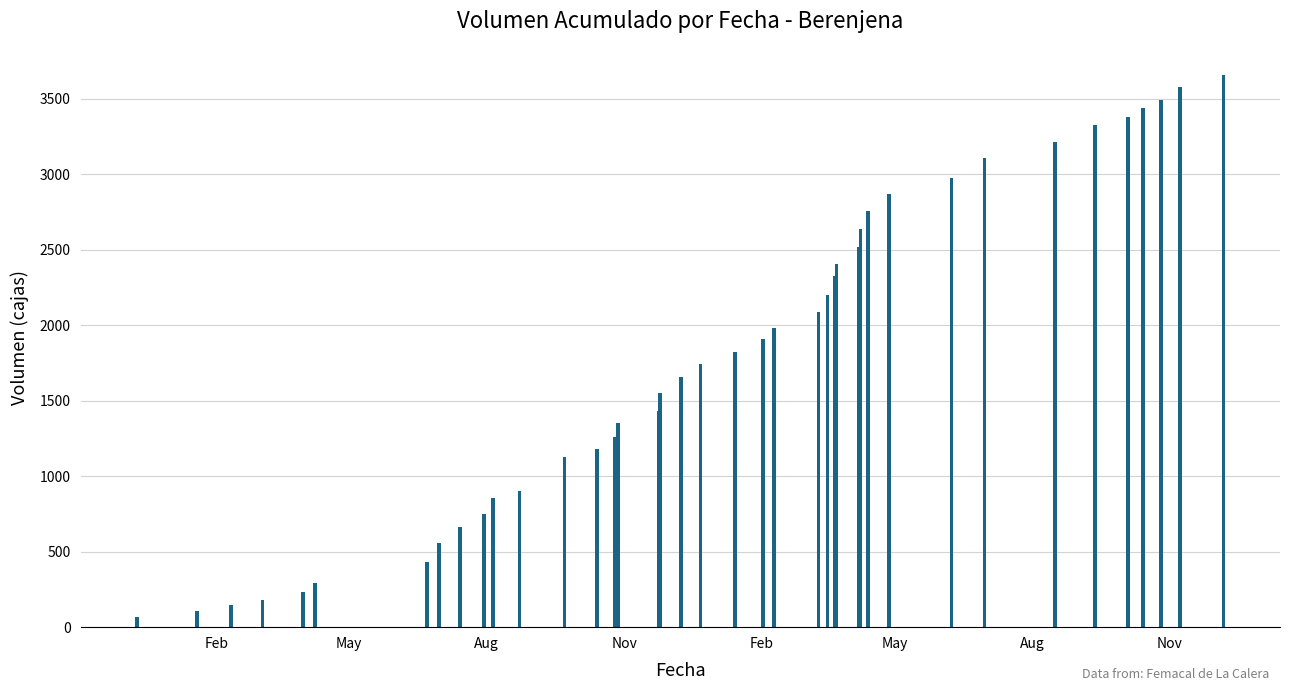

What is the difference between the second highest and minimum values?

3513